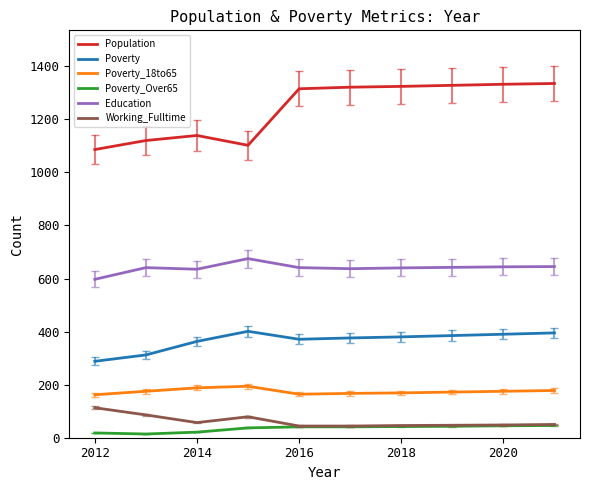

Which series has the largest range (max minus min)?

Population